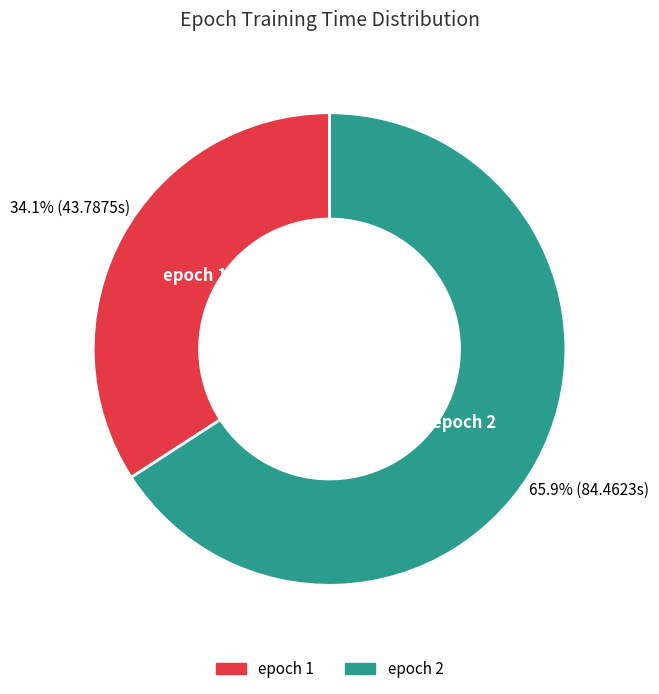

Is there a majority slice in this chart?

Yes